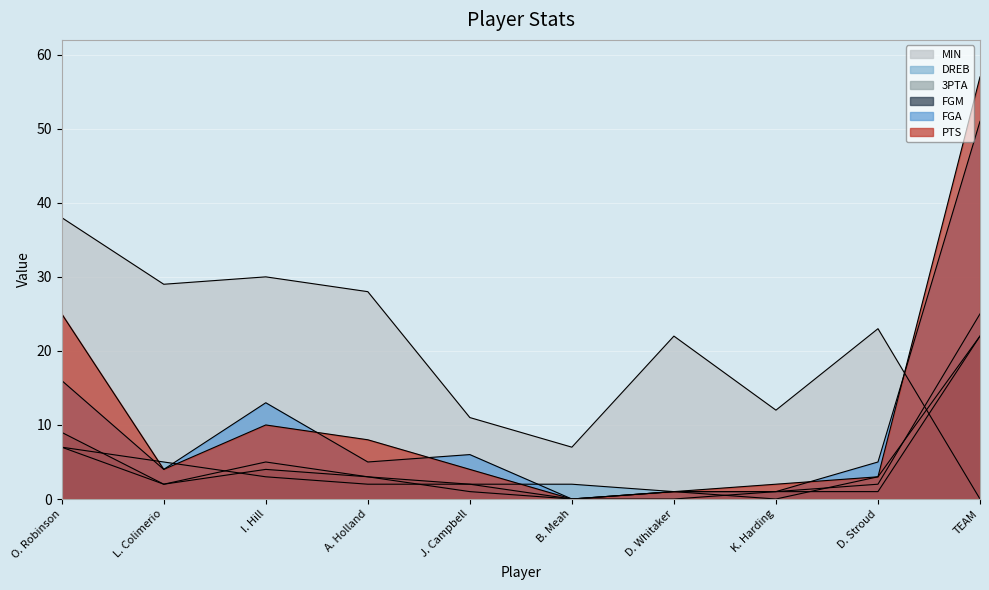

How many data points does each series have?

10